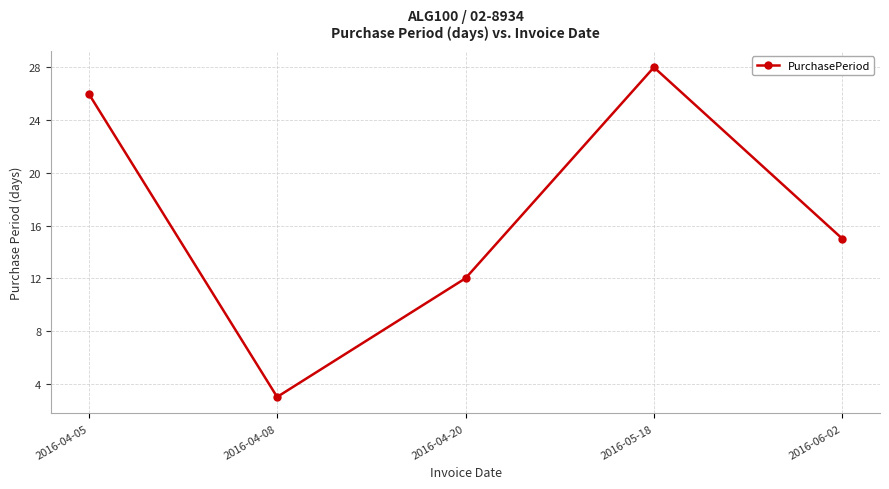

Is it true that the value at 2016-06-02 is 15?

True